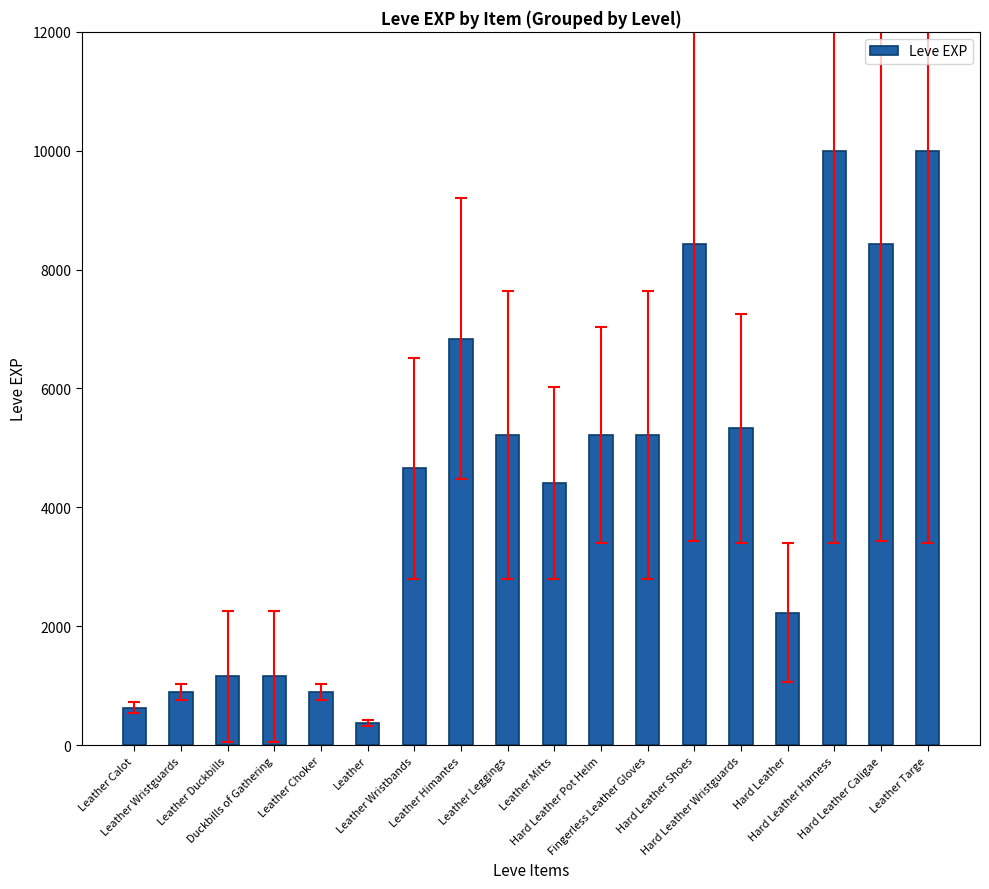

What is the change in value from Leather Duckbills to Fingerless Leather Gloves?

+4060